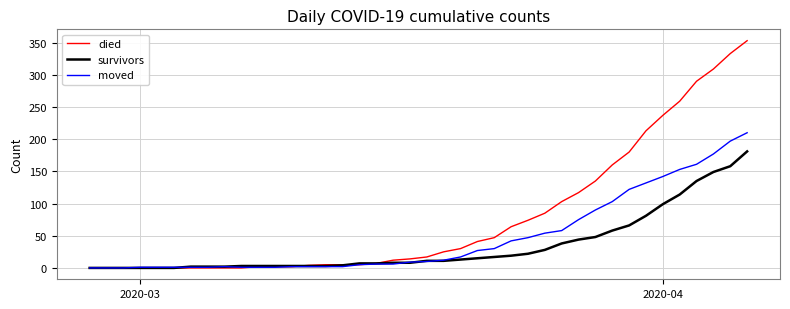

Which series has the largest range (max minus min)?

died